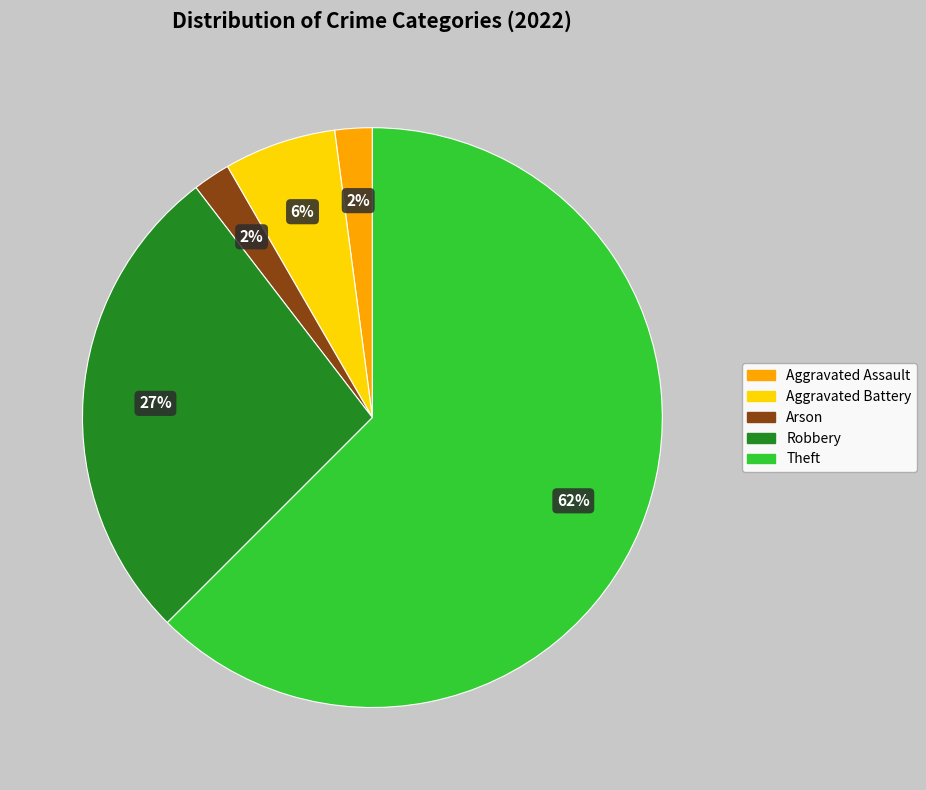

To the nearest percent, what is the average slice percentage?

20%